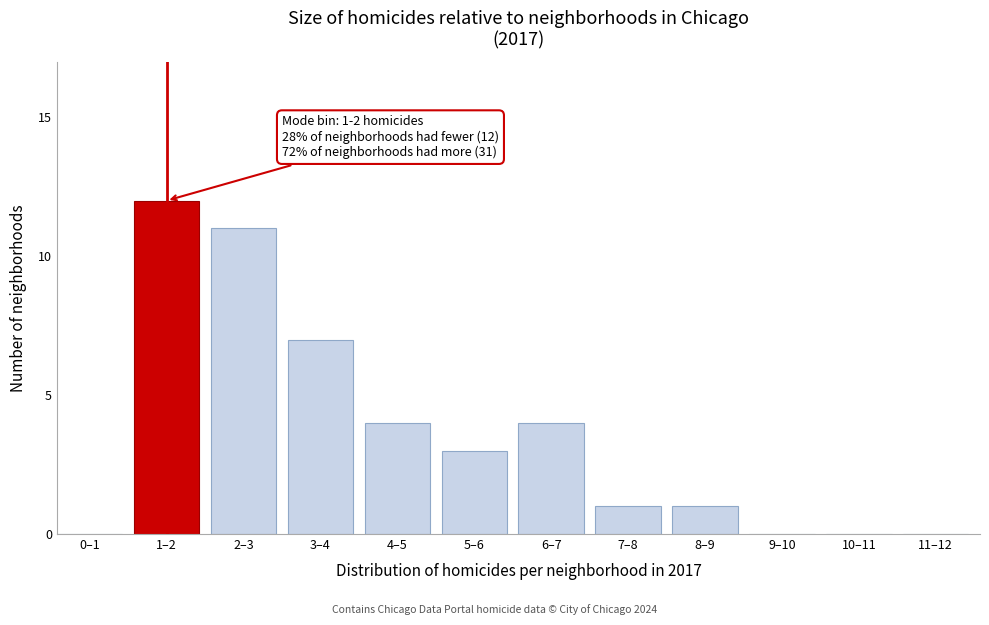

What is the sum of all values?

43